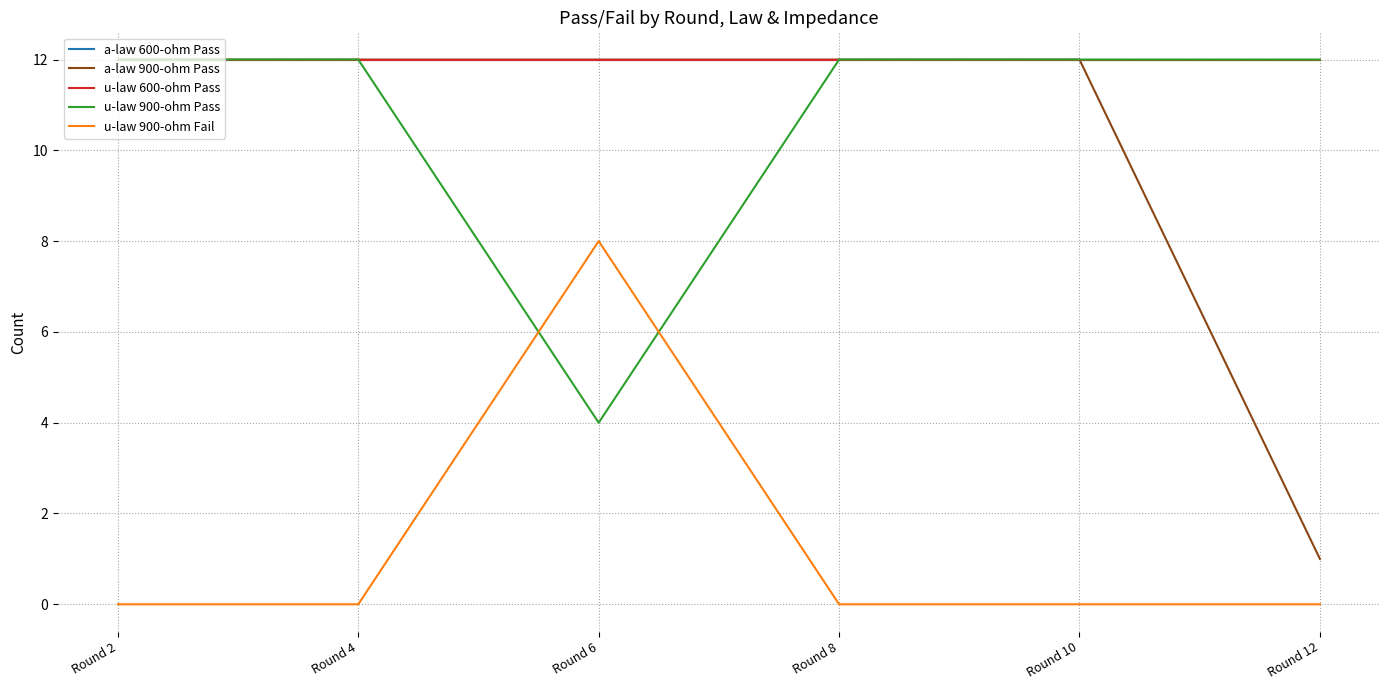

What is the value of the a-law 900-ohm Pass point at the 2nd from the left?

12